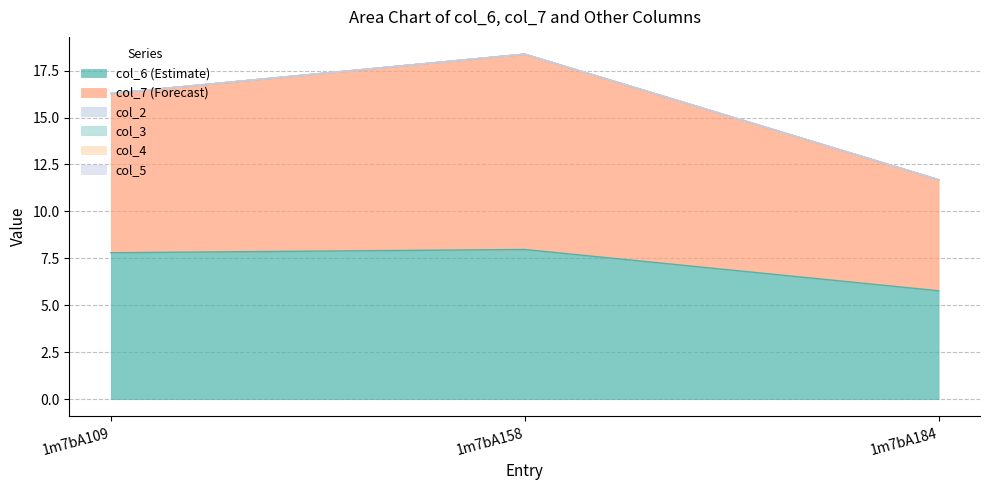

How many lines are shown in the chart?

6